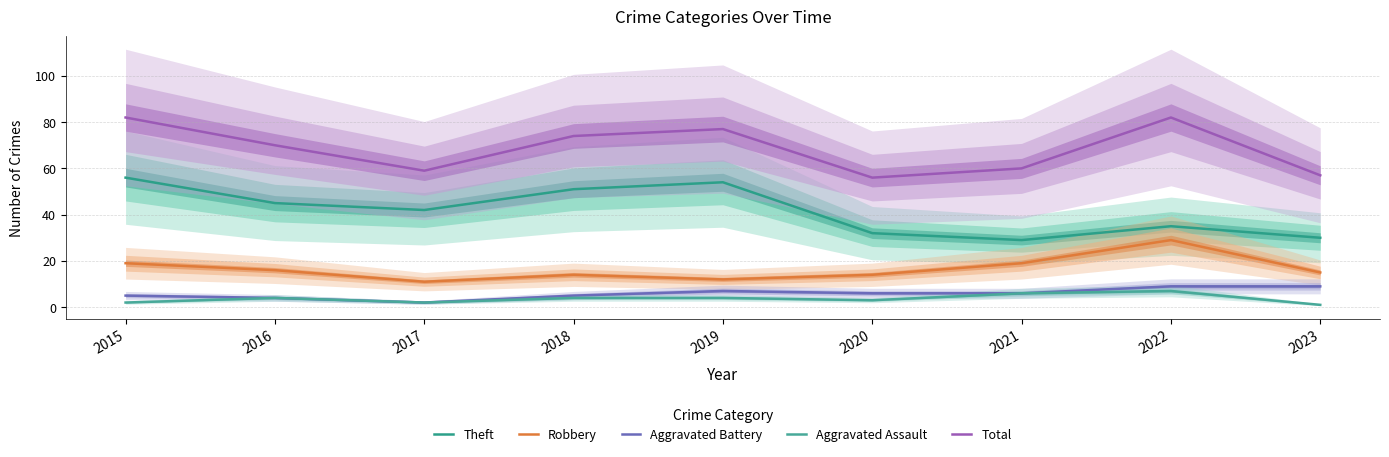

Reading left to right, list all the values displayed in this chart.

Theft: 2015=56	2016=45	2017=42	2018=51	2019=54	2020=32	2021=29	2022=35	2023=30
Robbery: 2015=19	2016=16	2017=11	2018=14	2019=12	2020=14	2021=19	2022=29	2023=15
Aggravated Battery: 2015=5	2016=4	2017=2	2018=5	2019=7	2020=6	2021=6	2022=9	2023=9
Aggravated Assault: 2015=2	2016=4	2017=2	2018=4	2019=4	2020=3	2021=6	2022=7	2023=1
Total: 2015=82	2016=70	2017=59	2018=74	2019=77	2020=56	2021=60	2022=82	2023=57